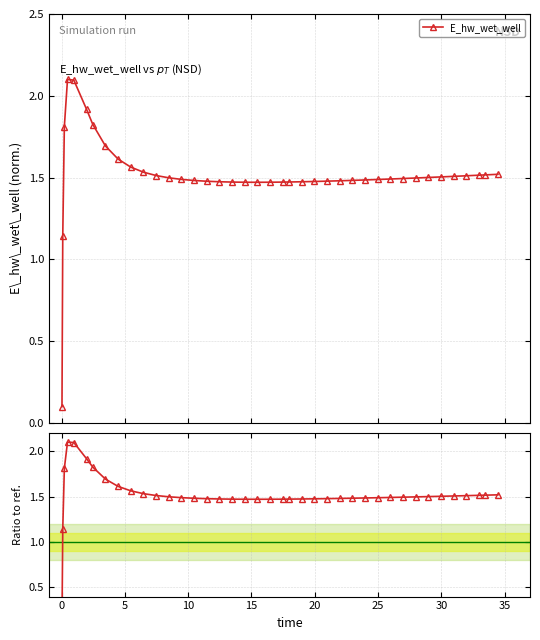

Is this an area chart (filled region under the line)?

No